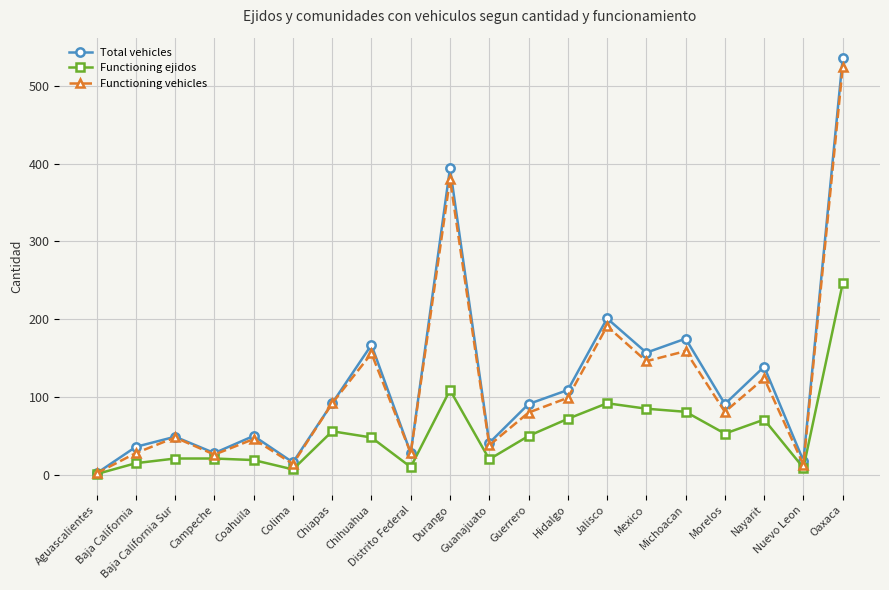

True or false: Functioning ejidos has a value of 56 at Chiapas.

True